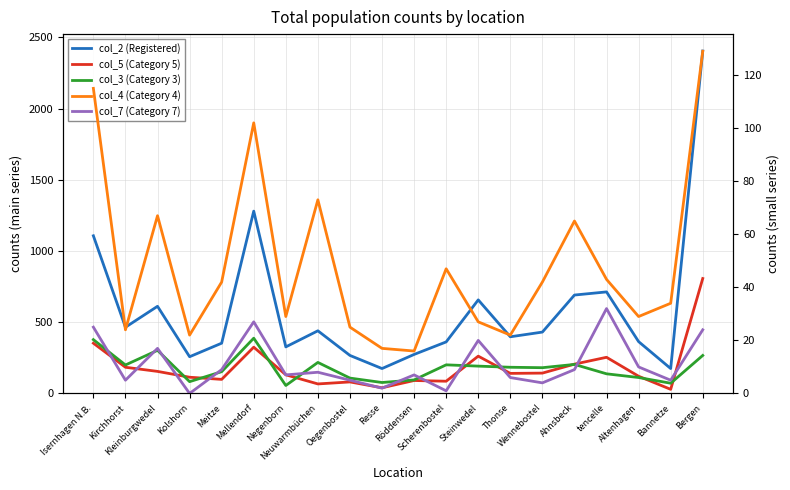

Which category has the highest value across all series?

Bergen